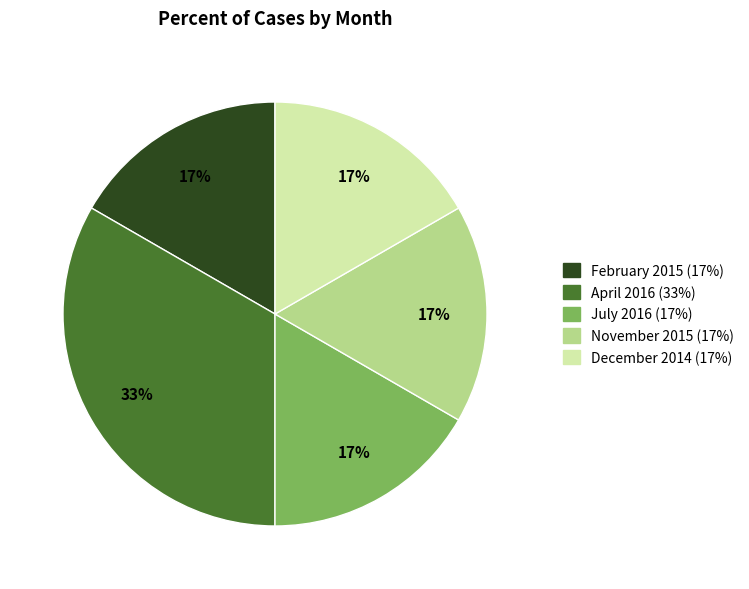

Does April 2016 account for over 50% of the chart?

No